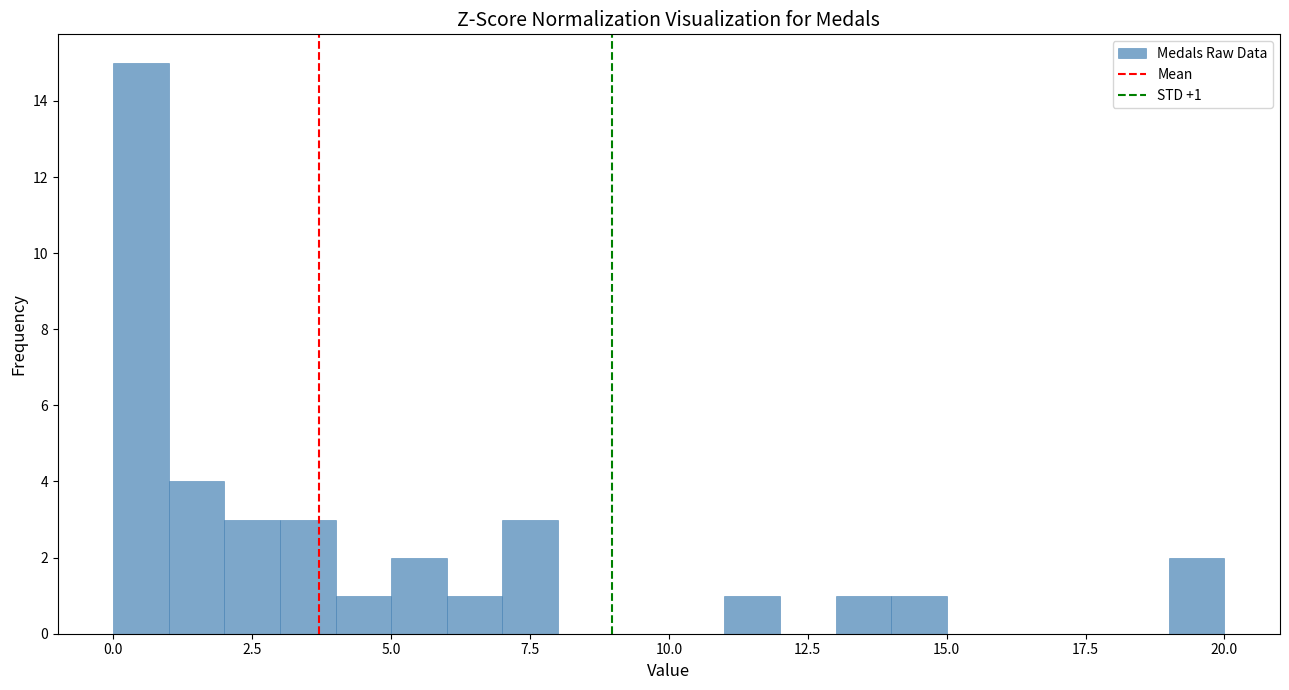

Around what value on the x-axis is the tallest bar? Give the approximate position of its centre, as read against the axis.

0.5